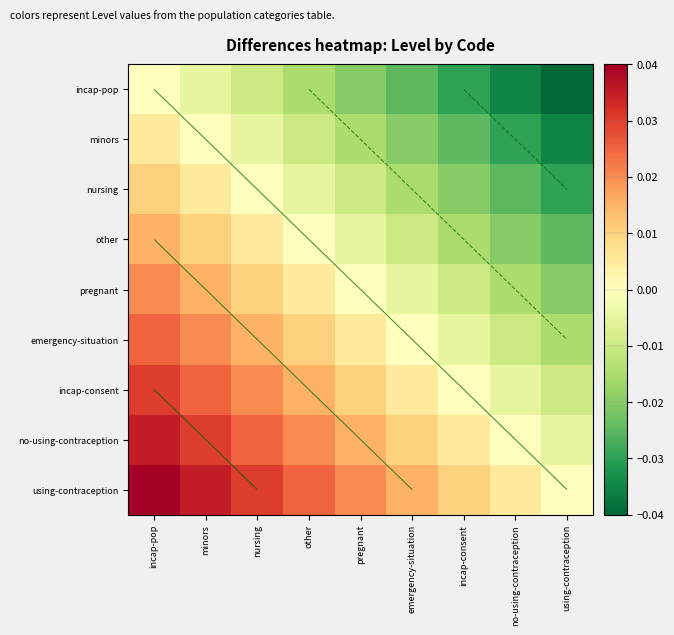

True or false: incap-pop has a value of 0.0 at incap-pop.

True